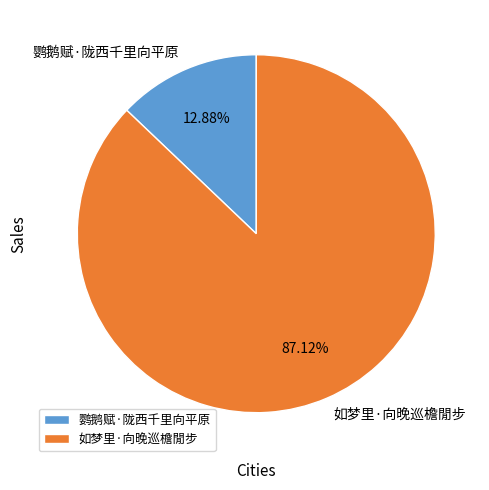

To the nearest percent, what is the average slice percentage?

50%